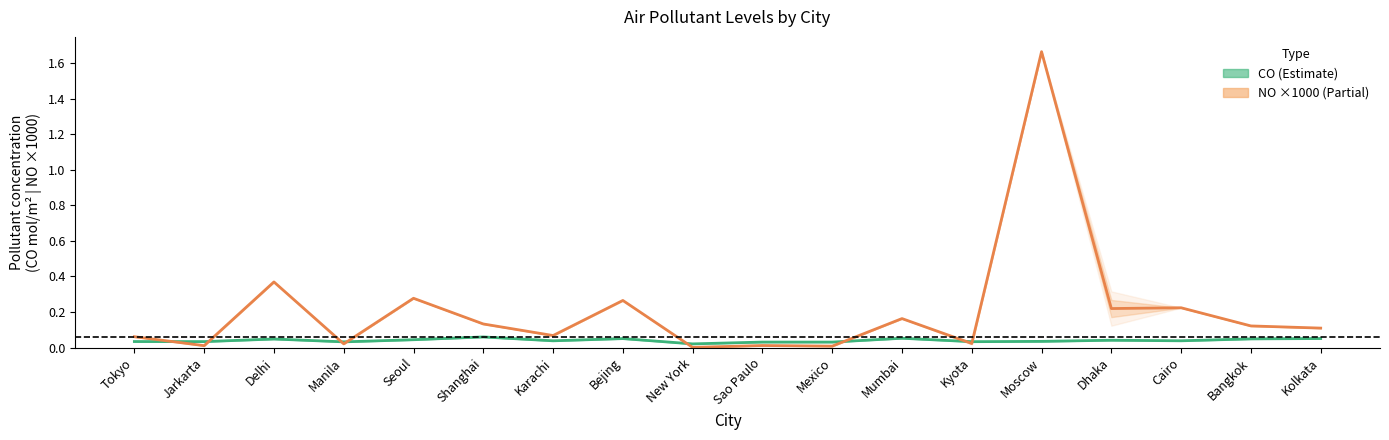

Reading right to left, transcribe all the data shown in this chart.

CO: 0.1	0.0	0.0	0.0	0.0	0.0	0.1	0.0	0.0	0.0	0.1	0.0	0.1	0.0	0.0	0.0	0.0	0.0
NO ×1000: 0.1	0.1	0.2	0.2	1.7	0.0	0.2	0.0	0.0	0.0	0.3	0.1	0.1	0.3	0.0	0.4	0.0	0.1